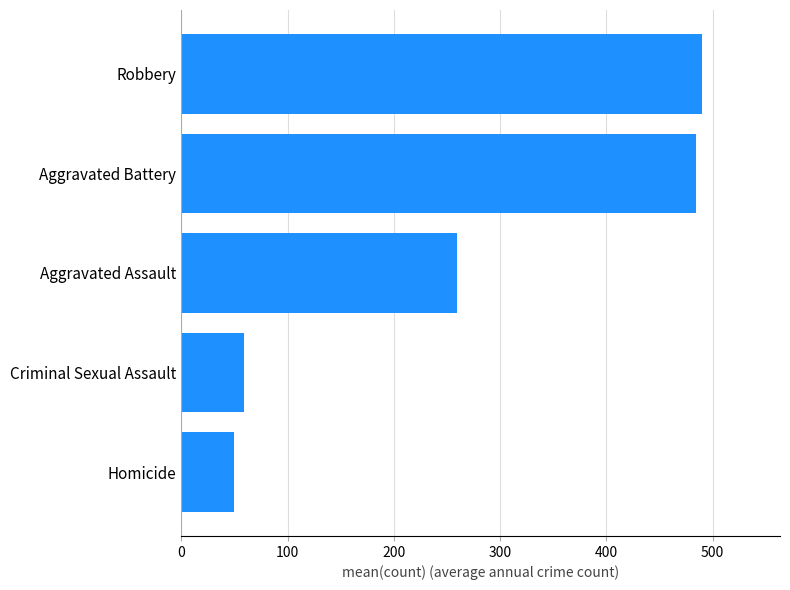

What is the minimum value shown in the chart?

50.1